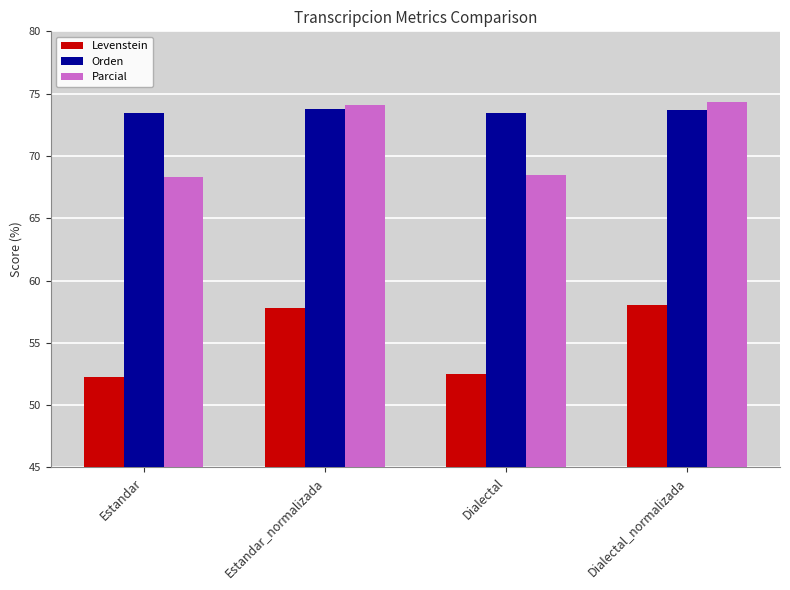

The Levenstein series shows 25.8 at Dialectal. True or false?

False